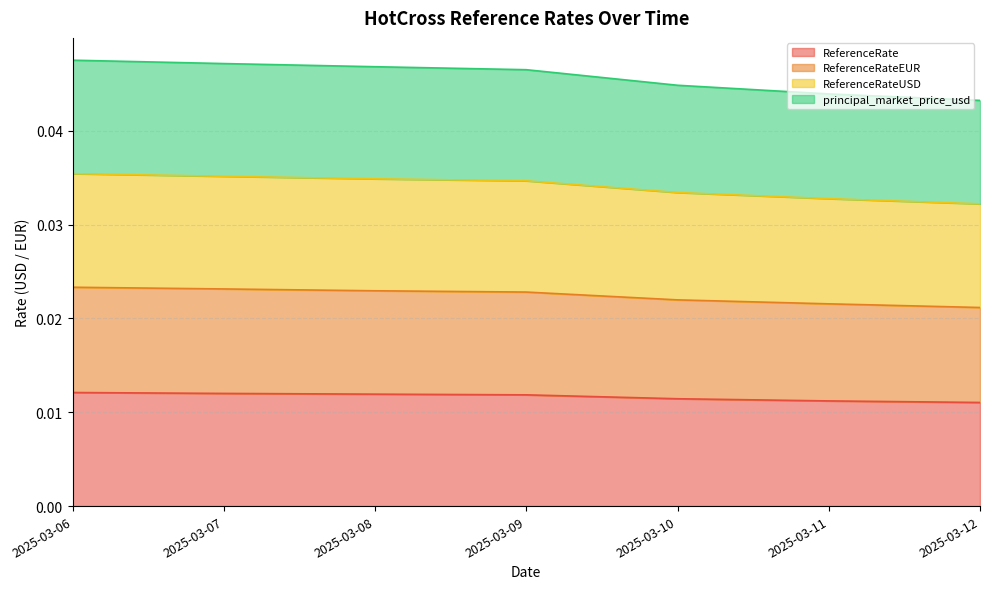

Is the value of ReferenceRateEUR at 2025-03-06 greater than the value of principal_market_price_usd at 2025-03-10?

No